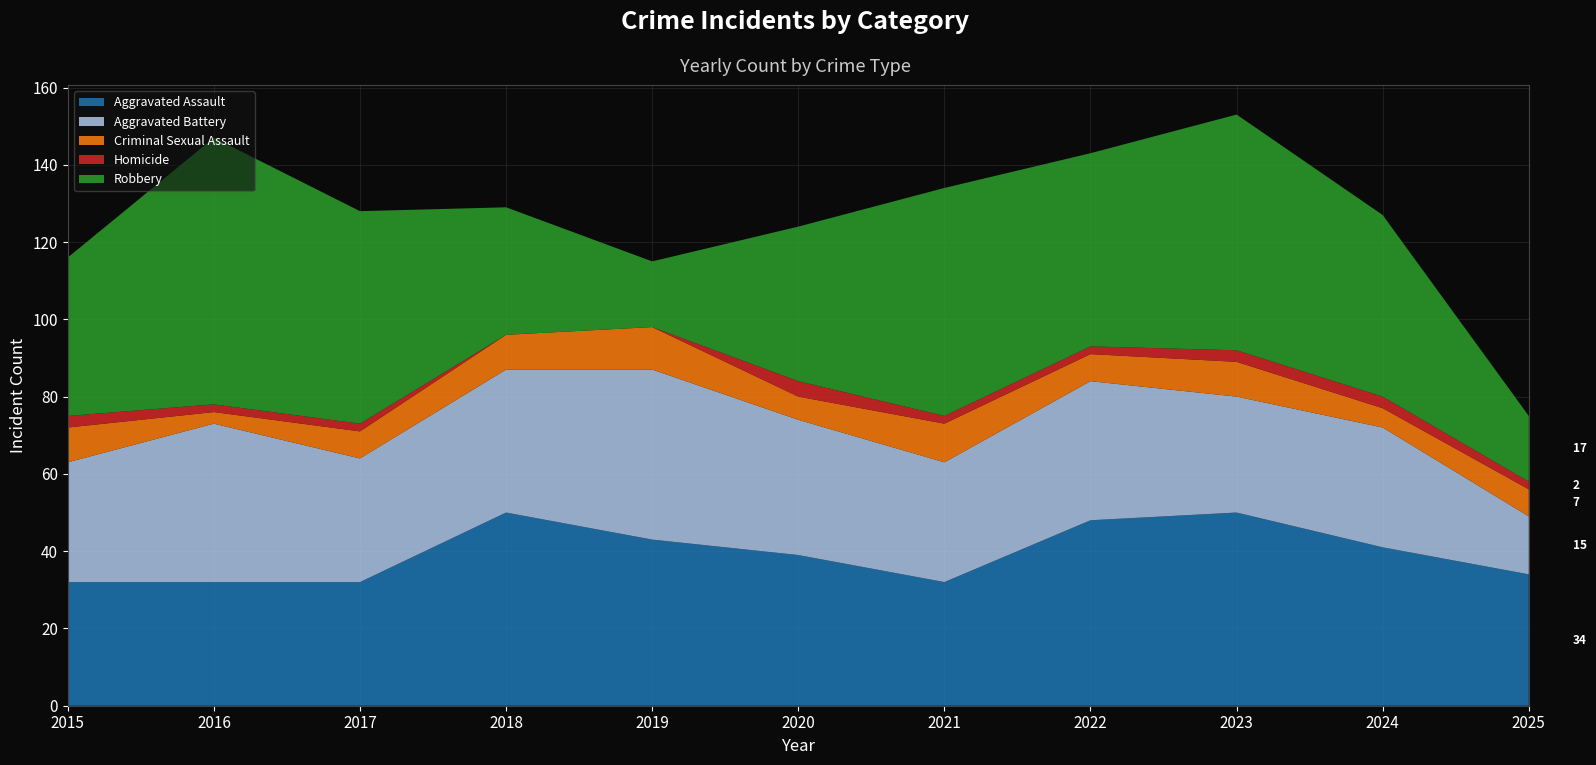

Reading left to right, extract all data points from this chart.

Aggravated Assault: 2015=32	2016=32	2017=32	2018=50	2019=43	2020=39	2021=32	2022=48	2023=50	2024=41	2025=34
Aggravated Battery: 2015=31	2016=41	2017=32	2018=37	2019=44	2020=35	2021=31	2022=36	2023=30	2024=31	2025=15
Criminal Sexual Assault: 2015=9	2016=3	2017=7	2018=9	2019=11	2020=6	2021=10	2022=7	2023=9	2024=5	2025=7
Homicide: 2015=3	2016=2	2017=2	2018=0	2019=0	2020=4	2021=2	2022=2	2023=3	2024=3	2025=2
Robbery: 2015=41	2016=69	2017=55	2018=33	2019=17	2020=40	2021=59	2022=50	2023=61	2024=47	2025=17